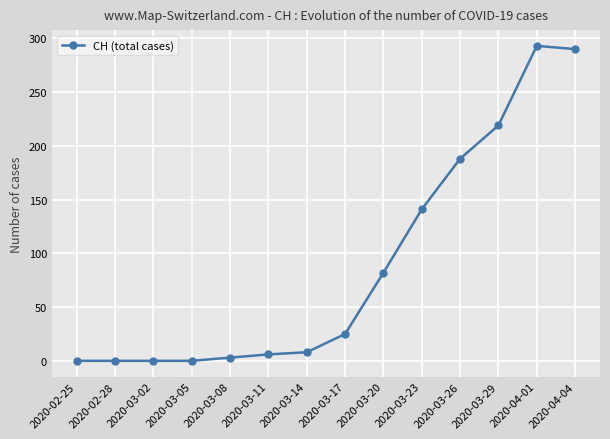

Is it true that the value at 2020-03-20 is 22?

False